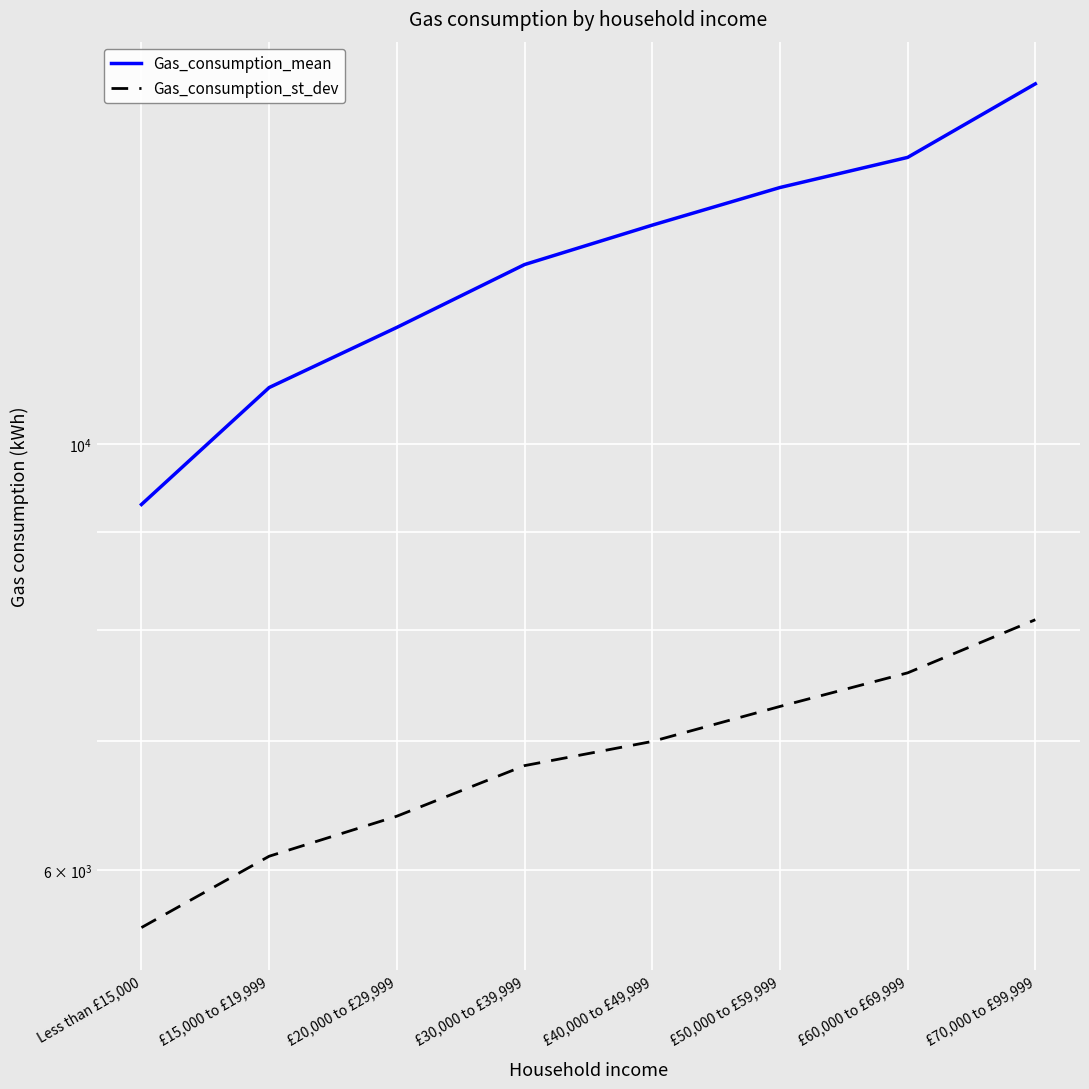

What is the difference between the Gas_consumption_st_dev values at £15,000 to £19,999 and £40,000 to £49,999?

900